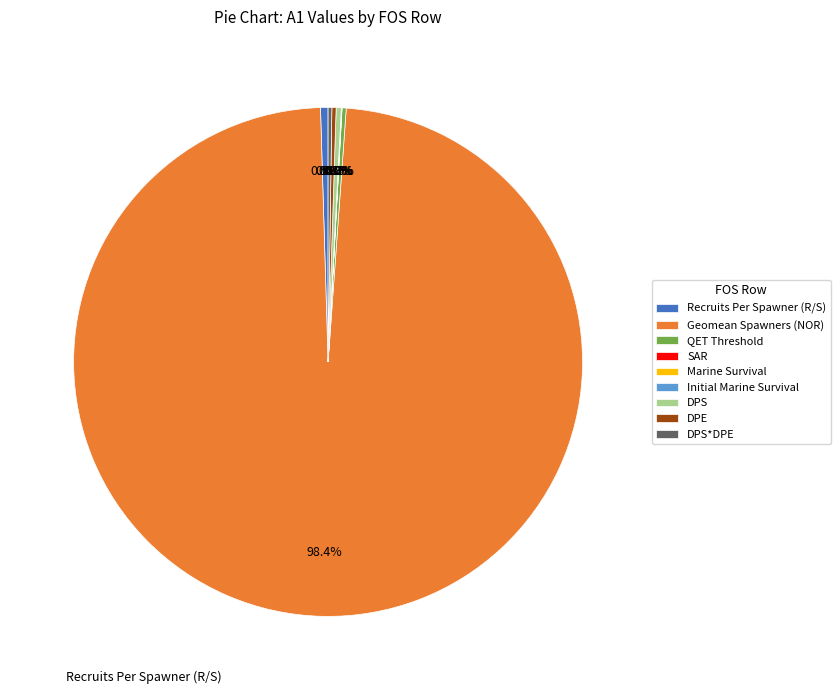

Which slice is the largest?

Geomean Spawners (NOR)